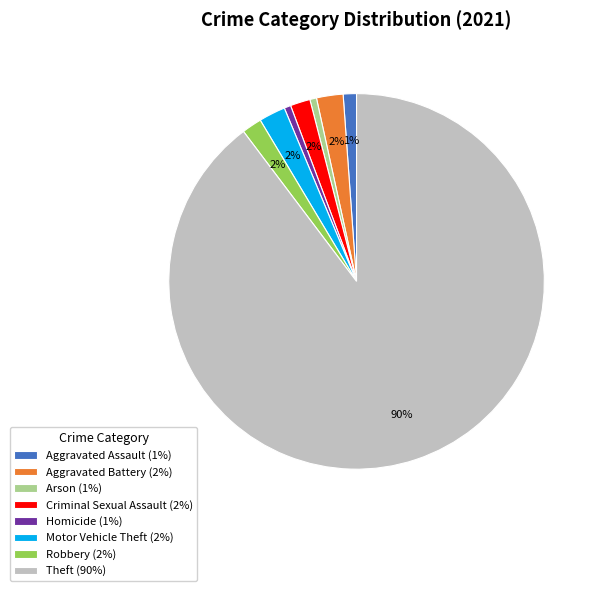

Count the number of slices in the pie.

8